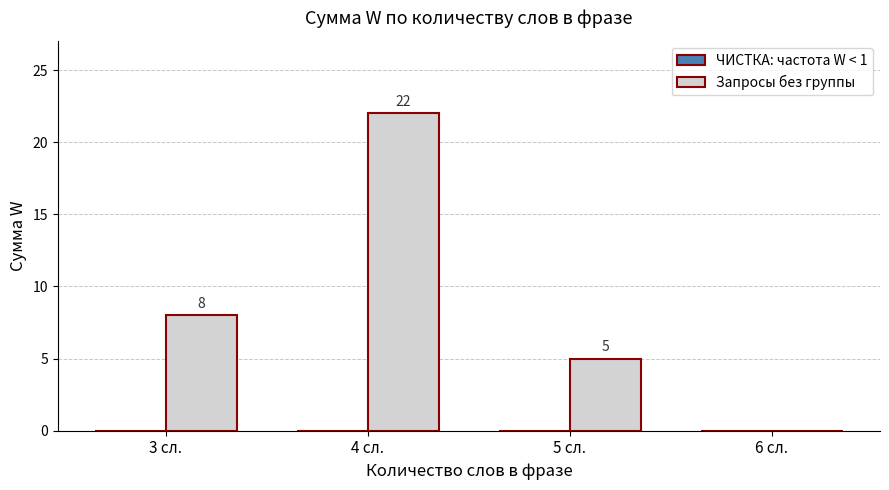

Are the bars horizontal?

No